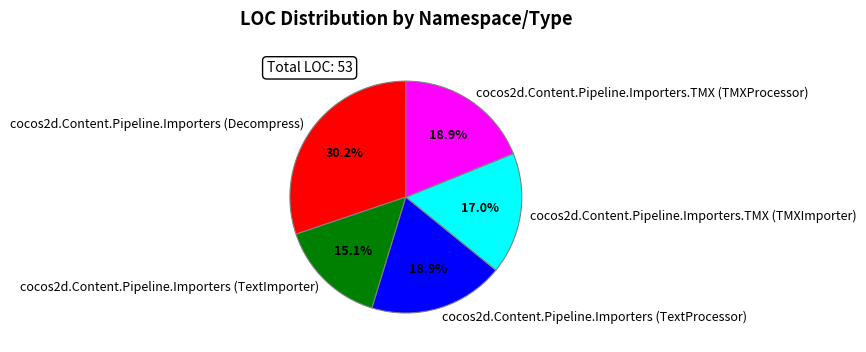

To the nearest percent, what is the combined percentage of cocos2d.Content.Pipeline.Importers.TMX (TMXImporter) and cocos2d.Content.Pipeline.Importers (Decompress)?

47%